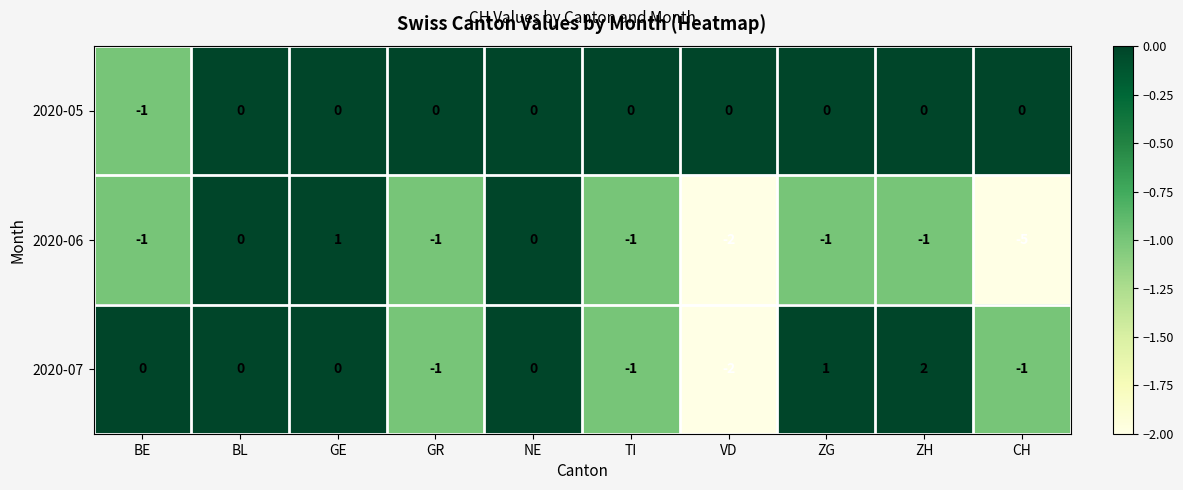

List the series in order of their peak value, highest first.

2020-07, 2020-06, 2020-05